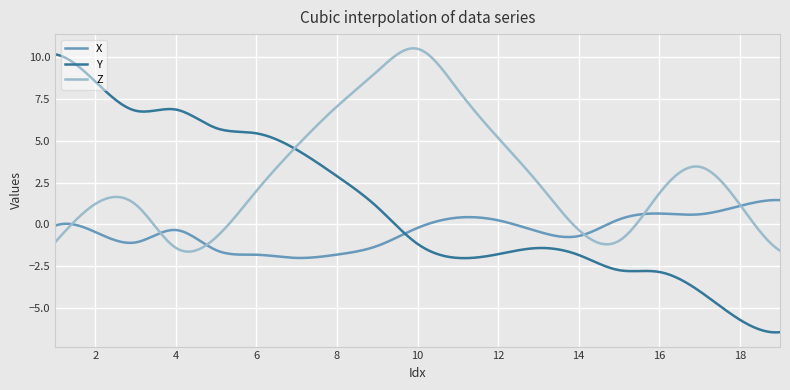

True or false: Z and X cross at least once.

True